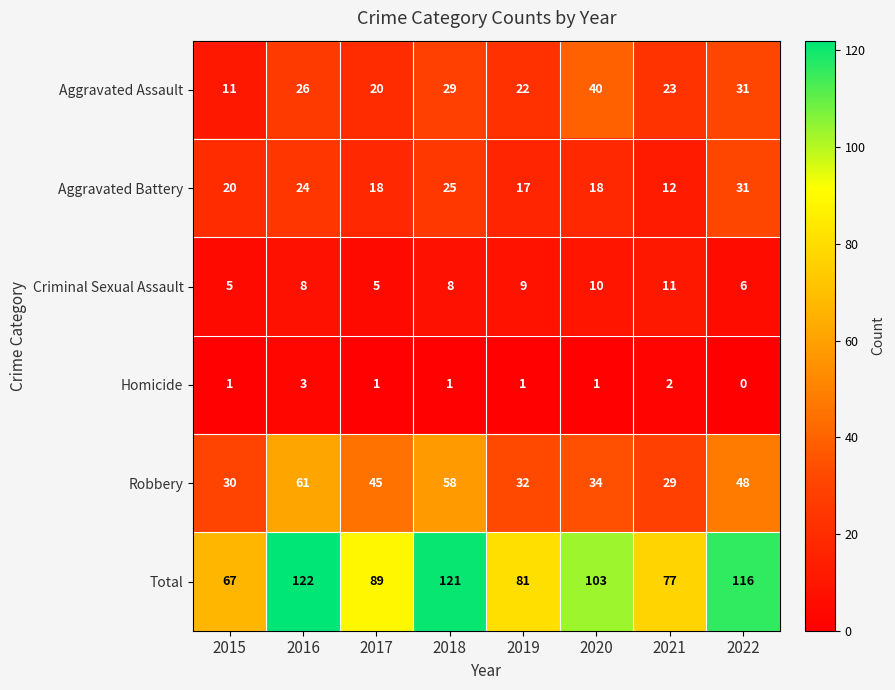

How many distinct data groups are displayed?

6